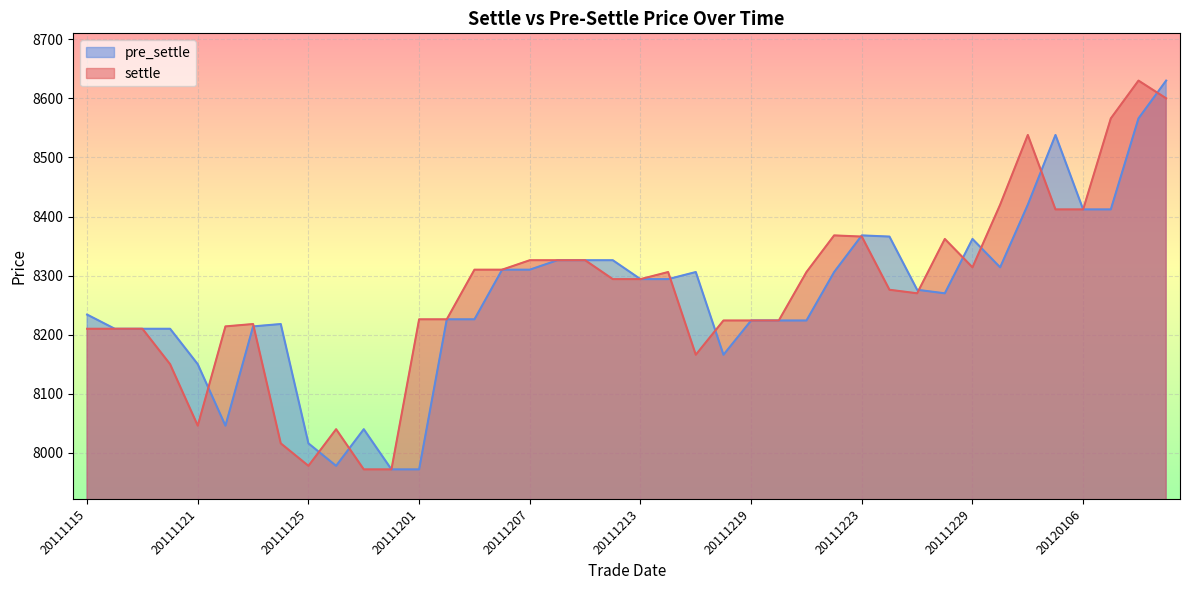

List the labels in order of pre_settle value, largest first.

20120111, 20120110, 20120105, 20120104, 20120106, 20120109, 20111223, 20111226, 20111229, 20111208, 20111209, 20111212, 20111230, 20111206, 20111207, 20111215, 20111222, 20111213, 20111214, 20111227, 20111228, 20111115, 20111202, 20111205, 20111219, 20111220, 20111221, 20111124, 20111123, 20111116, 20111117, 20111118, 20111216, 20111121, 20111122, 20111129, 20111125, 20111128, 20111130, 20111201